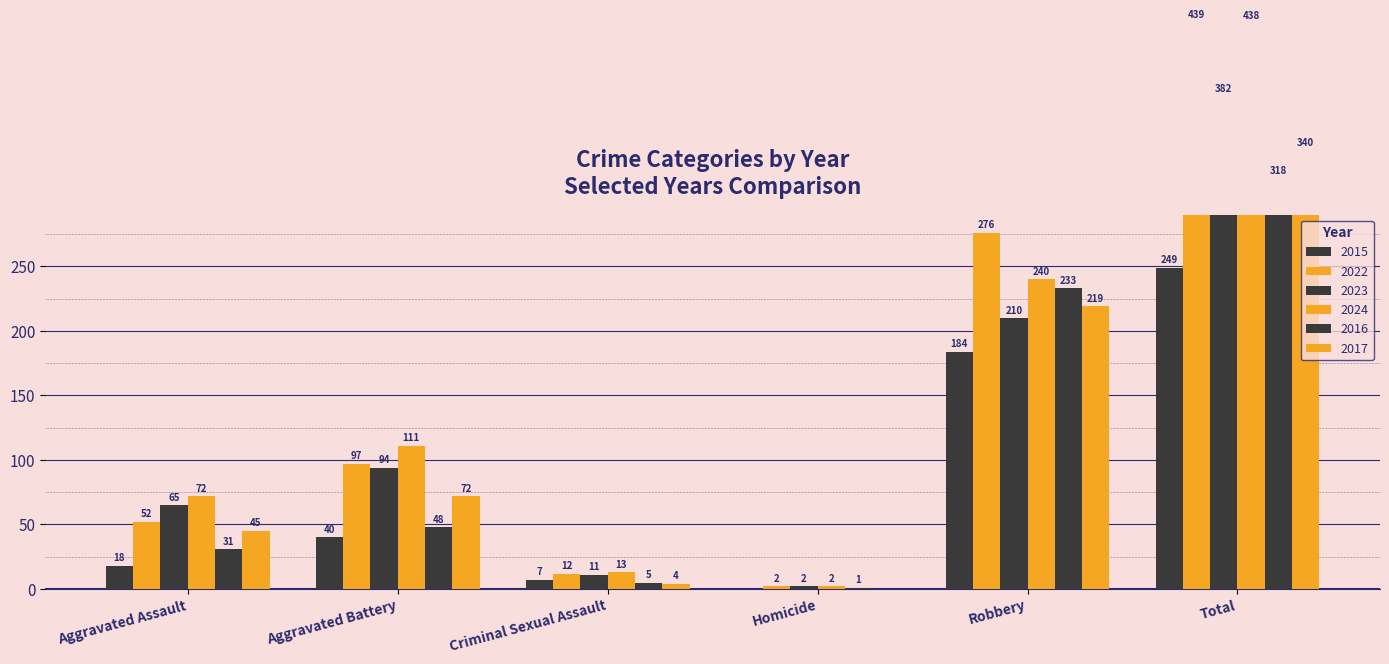

How many values in the 2022 series are below 97?

3